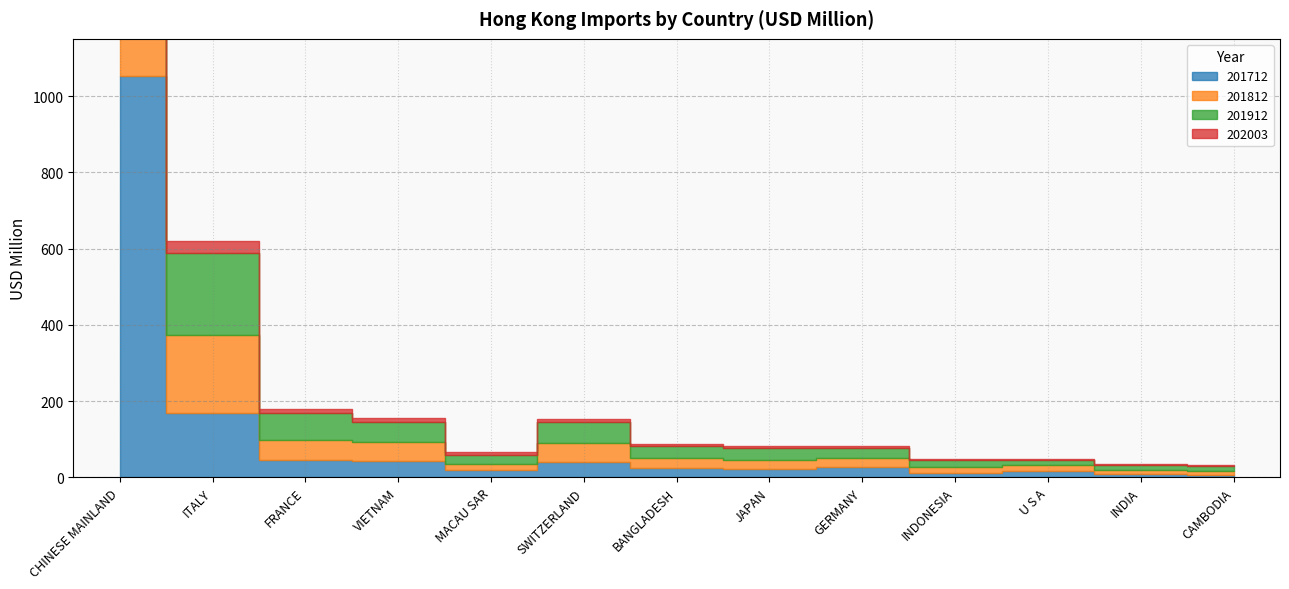

What is the greatest value displayed?

1073.7